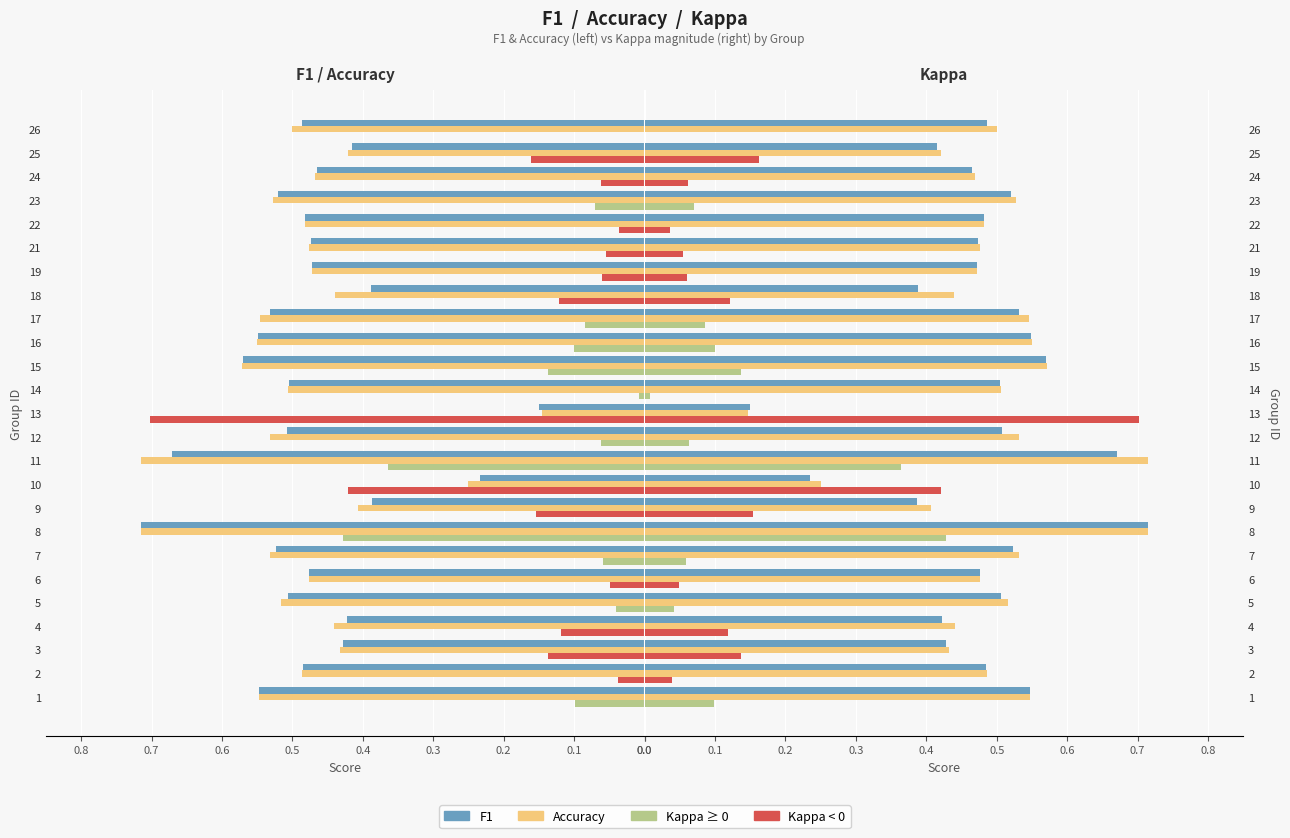

Reading left to right, extract all data points from this chart.

F1: 0.5	0.5	0.4	0.4	0.5	0.5	0.5	0.7	0.4	0.2	0.7	0.5	0.1	0.5	0.6	0.5	0.5	0.4	0.5	0.5	0.5	0.5	0.5	0.4	0.5
Accuracy: 0.5	0.5	0.4	0.4	0.5	0.5	0.5	0.7	0.4	0.2	0.7	0.5	0.1	0.5	0.6	0.6	0.5	0.4	0.5	0.5	0.5	0.5	0.5	0.4	0.5
Kappa (neg): 0.0	0.0	0.1	0.1	0.0	0.0	0.0	0.0	0.2	0.4	0.0	0.0	0.7	0.0	0.0	0.0	0.0	0.1	0.1	0.1	0.0	0.0	0.1	0.2	0.0
Kappa (pos): 0.1	0.0	0.0	0.0	0.0	0.0	0.1	0.4	0.0	0.0	0.4	0.1	0.0	0.0	0.1	0.1	0.1	0.0	0.0	0.0	0.0	0.1	0.0	0.0	0.0
Kappa ≥0: 0.1	0.0	0.0	0.0	0.0	0.0	0.1	0.4	0.0	0.0	0.4	0.1	0.0	0.0	0.1	0.1	0.1	0.0	0.0	0.0	0.0	0.1	0.0	0.0	0.0
Kappa <0: 0.0	0.0	0.1	0.1	0.0	0.0	0.0	0.0	0.2	0.4	0.0	0.0	0.7	0.0	0.0	0.0	0.0	0.1	0.1	0.1	0.0	0.0	0.1	0.2	0.0